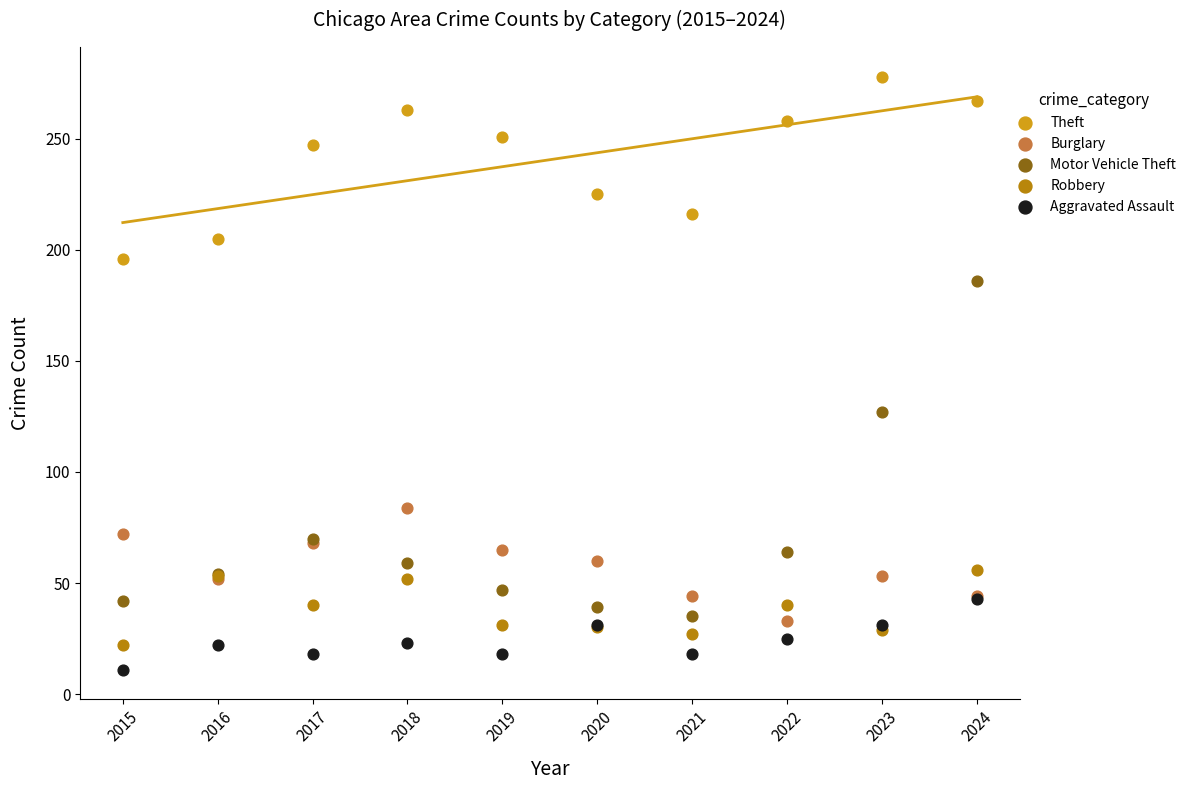

Which series reaches the minimum Y coordinate?

Aggravated Assault